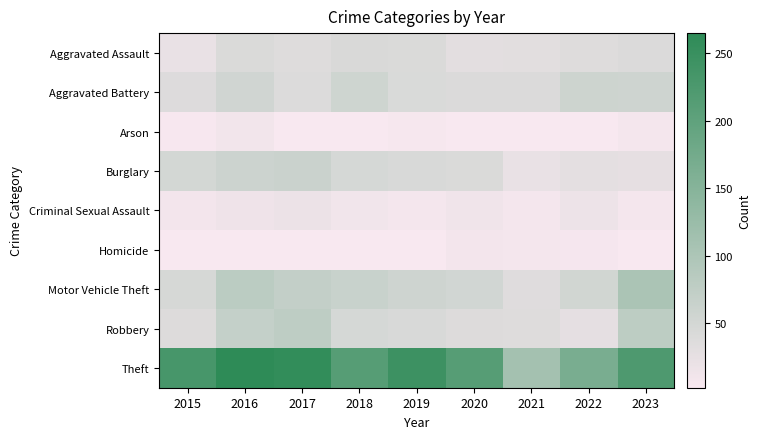

Reading left to right, extract all data points from this chart.

Aggravated Assault: 2015=21	2016=41	2017=35	2018=43	2019=41	2020=29	2021=30	2022=35	2023=40
Aggravated Battery: 2015=36	2016=54	2017=38	2018=56	2019=42	2020=39	2021=40	2022=58	2023=57
Arson: 2015=4	2016=10	2017=3	2018=2	2019=5	2020=3	2021=3	2022=3	2023=7
Burglary: 2015=50	2016=59	2017=62	2018=47	2019=44	2020=41	2021=21	2022=27	2023=25
Criminal Sexual Assault: 2015=9	2016=14	2017=17	2018=11	2019=8	2020=12	2021=7	2022=16	2023=8
Homicide: 2015=3	2016=3	2017=3	2018=3	2019=2	2020=9	2021=7	2022=6	2023=3
Motor Vehicle Theft: 2015=46	2016=81	2017=70	2018=64	2019=57	2020=52	2021=34	2022=53	2023=102
Robbery: 2015=37	2016=69	2017=77	2018=47	2019=44	2020=37	2021=35	2022=26	2023=79
Theft: 2015=232	2016=265	2017=258	2018=212	2019=245	2020=212	2021=111	2022=167	2023=222